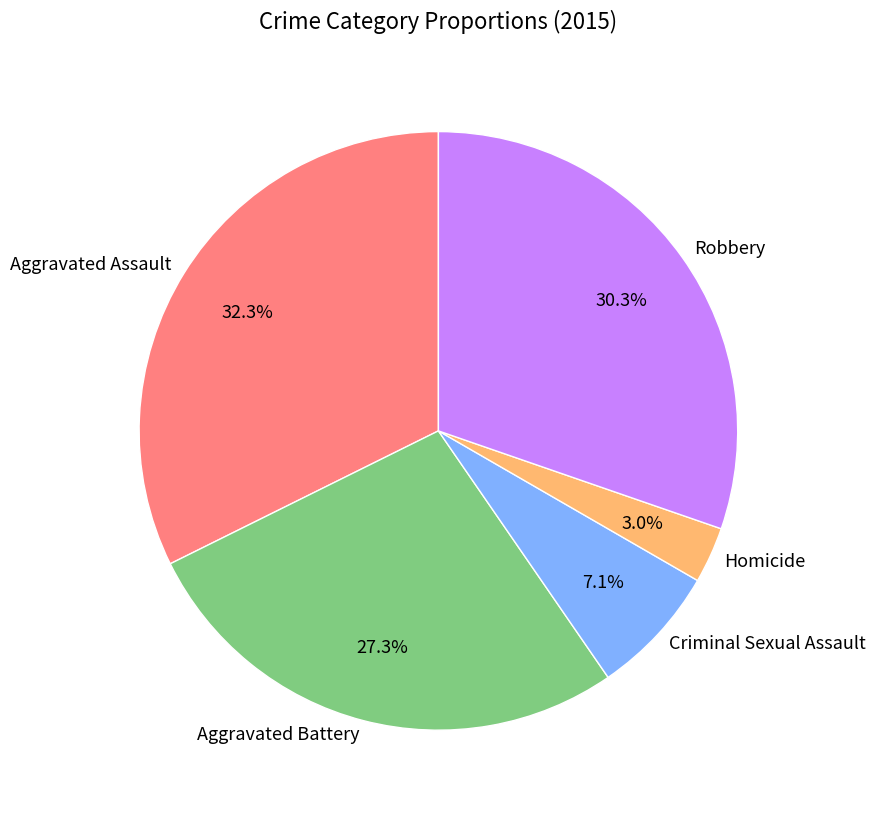

Does Aggravated Assault represent more than half of the total?

No